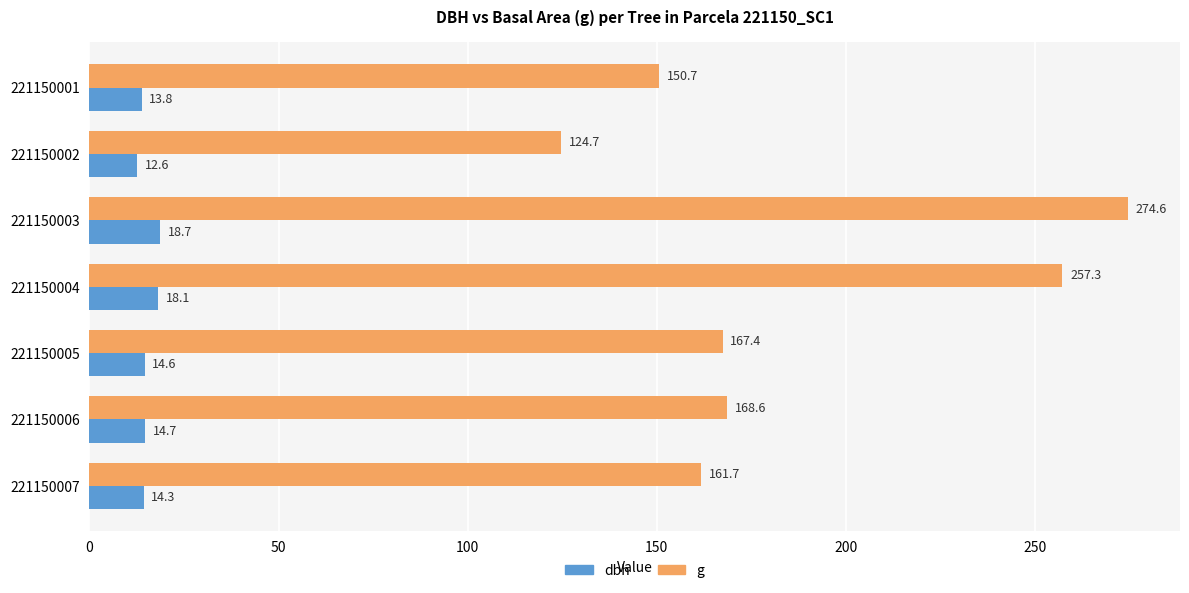

True or false: dbh has a value of 14.6 at 221150005.

True